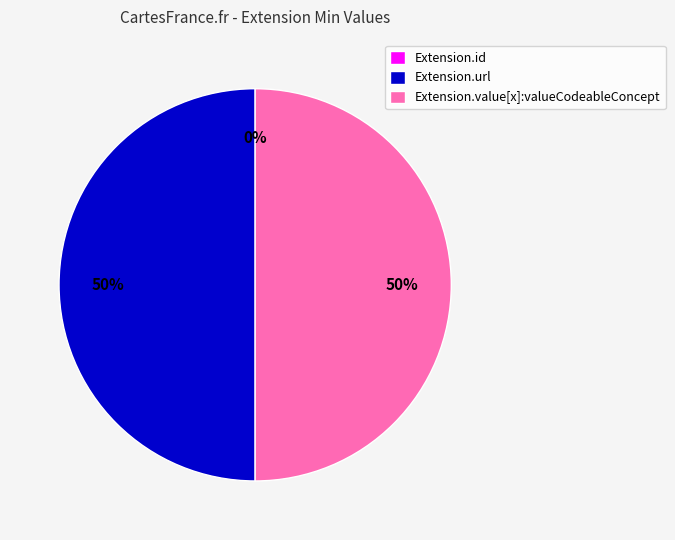

What is the change in value from Extension.id to Extension.url?

+1